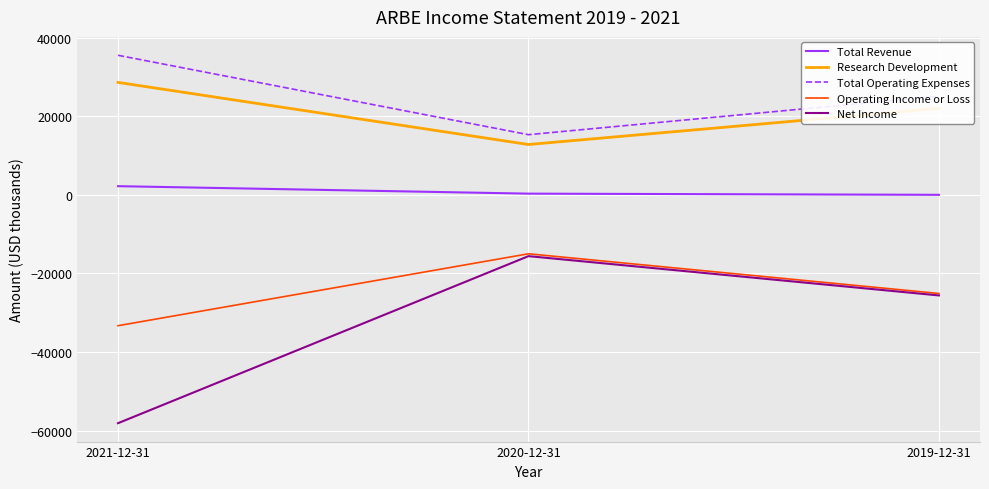

Is the value of Net Income at 2020-12-31 greater than the value of Total Operating Expenses at 2020-12-31?

No